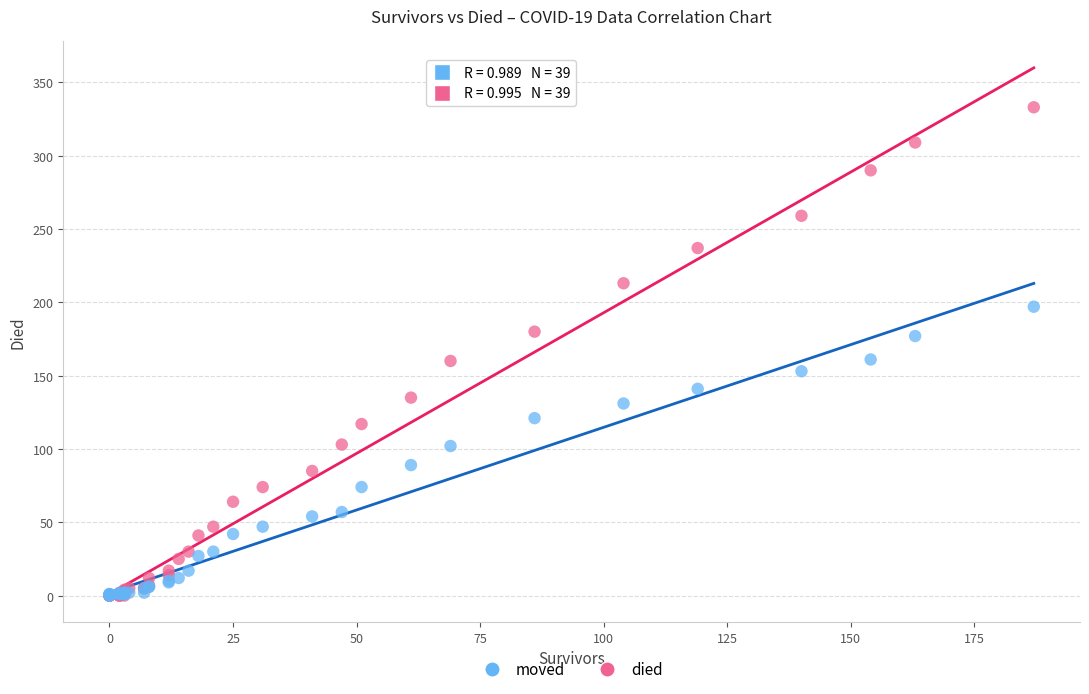

Which series has the largest Y range (max minus min)?

died